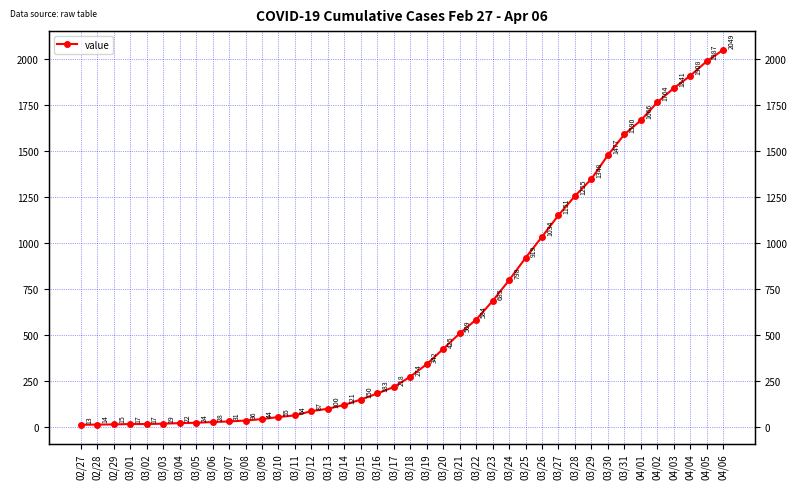

Reading left to right, transcribe all the data shown in this chart.

13	14	15	17	17	19	22	24	28	31	36	44	55	64	87	100	121	150	183	218	274	342	425	509	584	685	798	919	1034	1151	1255	1348	1477	1590	1666	1764	1841	1908	1987	2049